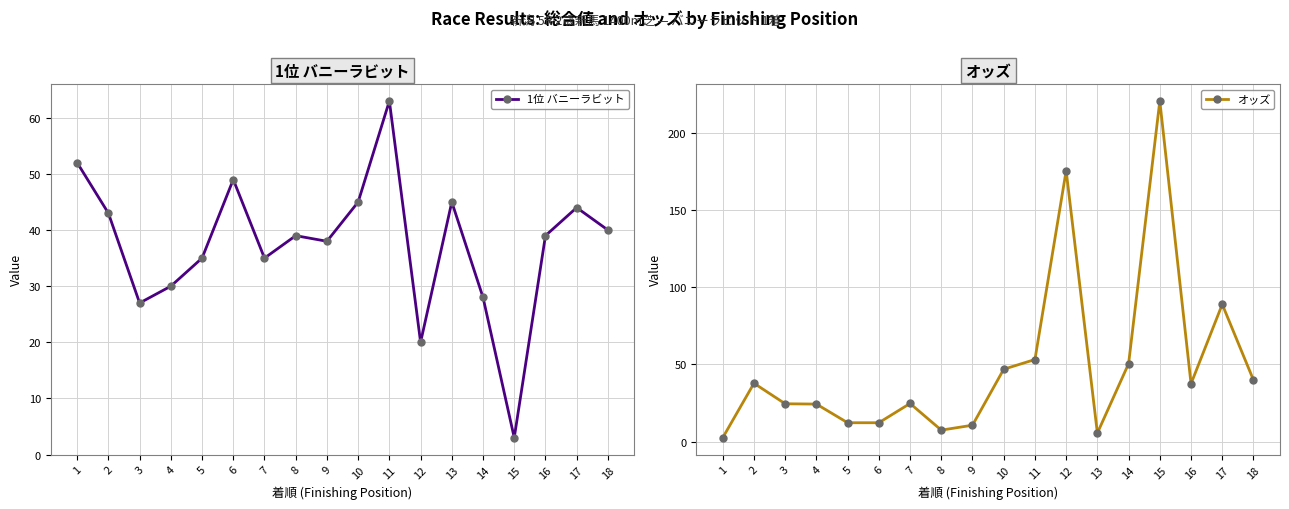

What is the difference between the maximum and second lowest values in the 1位 バニーラビット series?

43